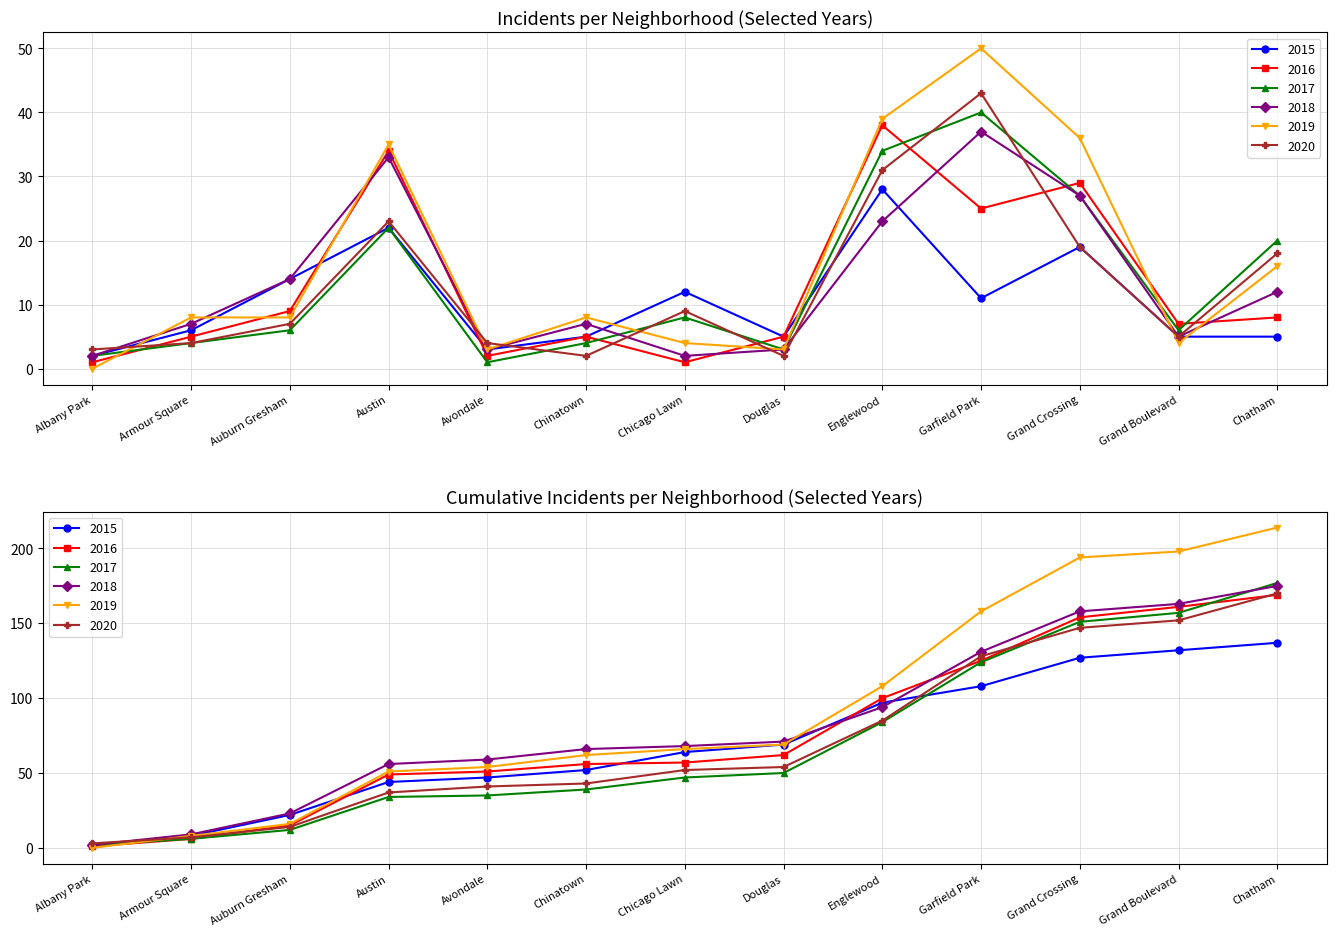

Which series has the largest total across all categories?

2019